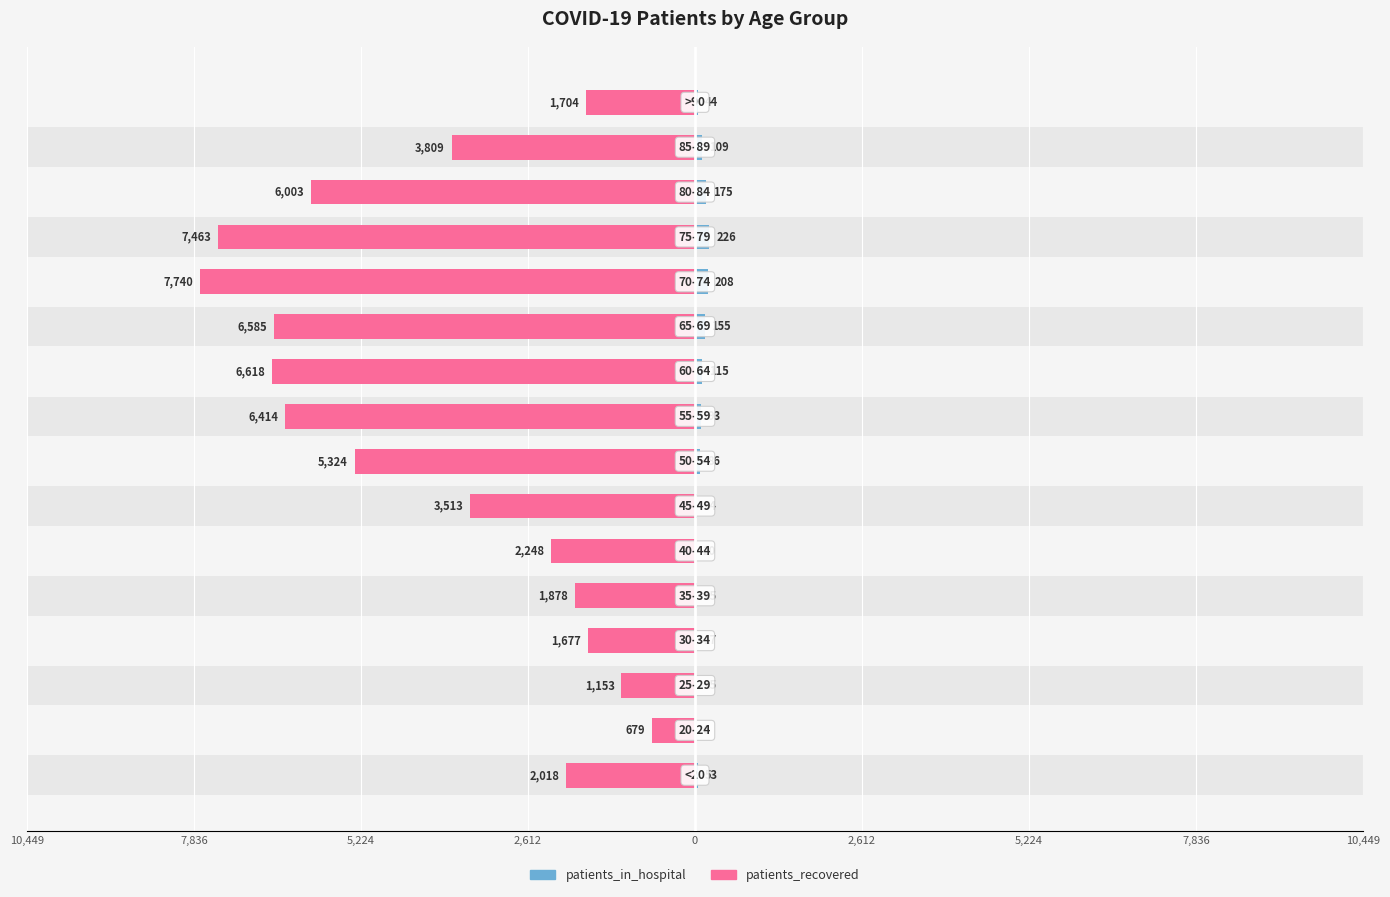

How many values in the patients_in_hospital series exceed 86?

7